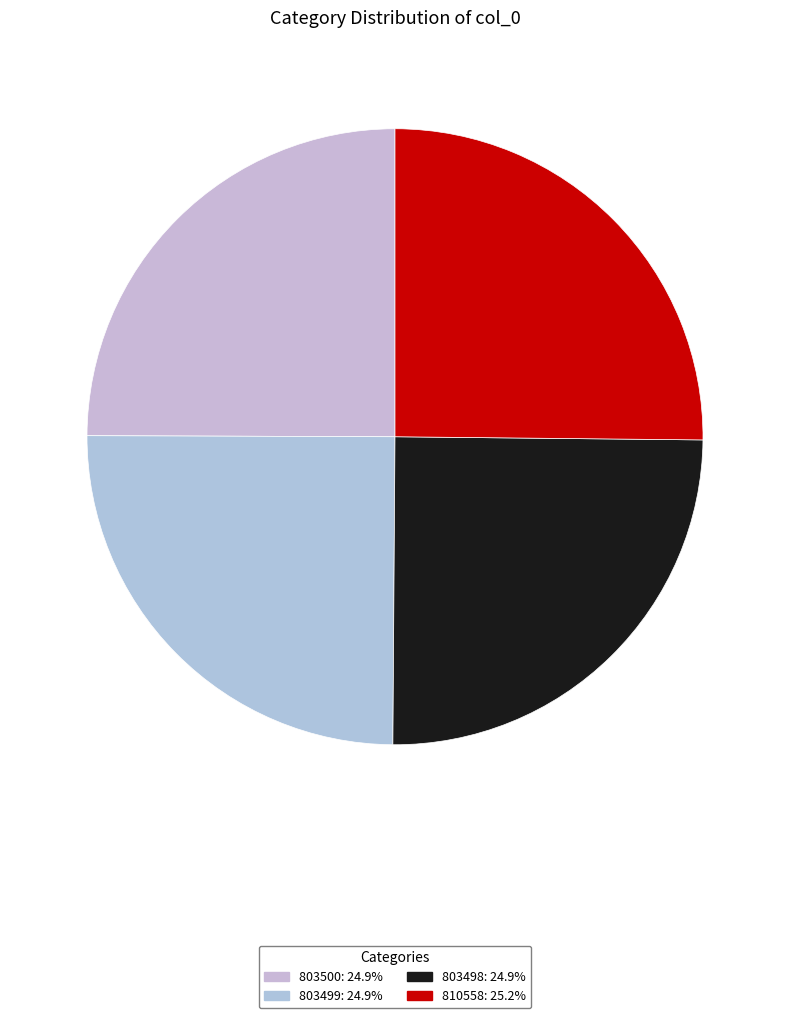

Does 803499 represent more than half of the total?

No